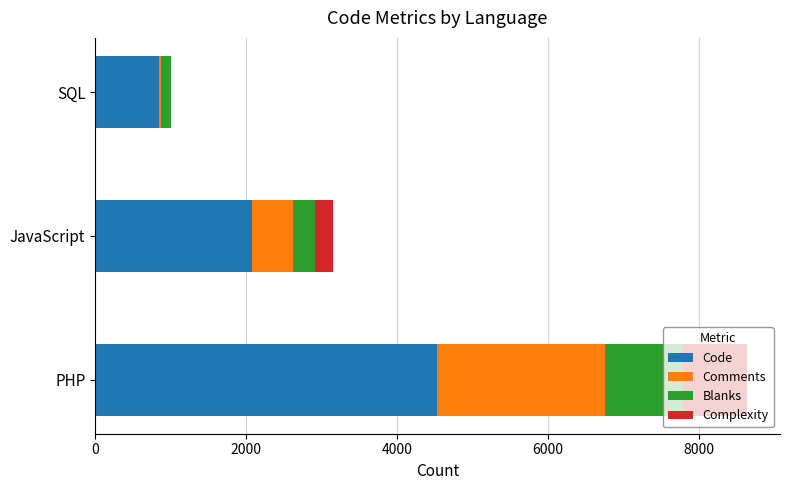

At which category is the sum across all series the highest?

PHP